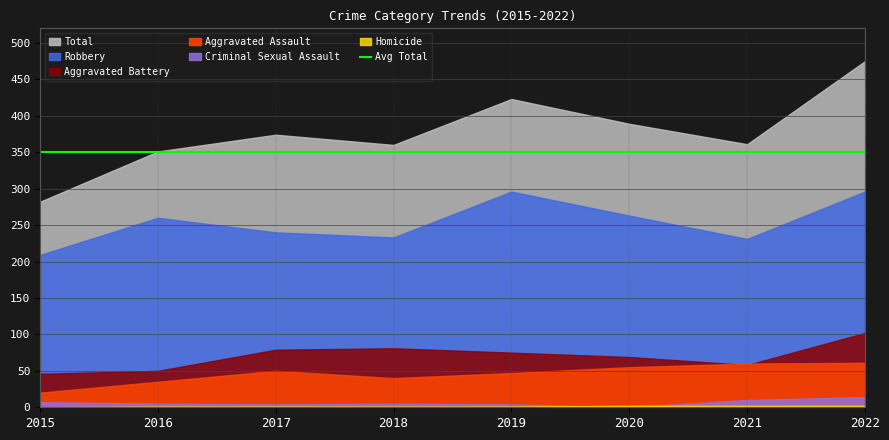

Rank the series by their maximum value, from lowest to highest.

Homicide, Criminal Sexual Assault, Aggravated Assault, Aggravated Battery, Robbery, Total